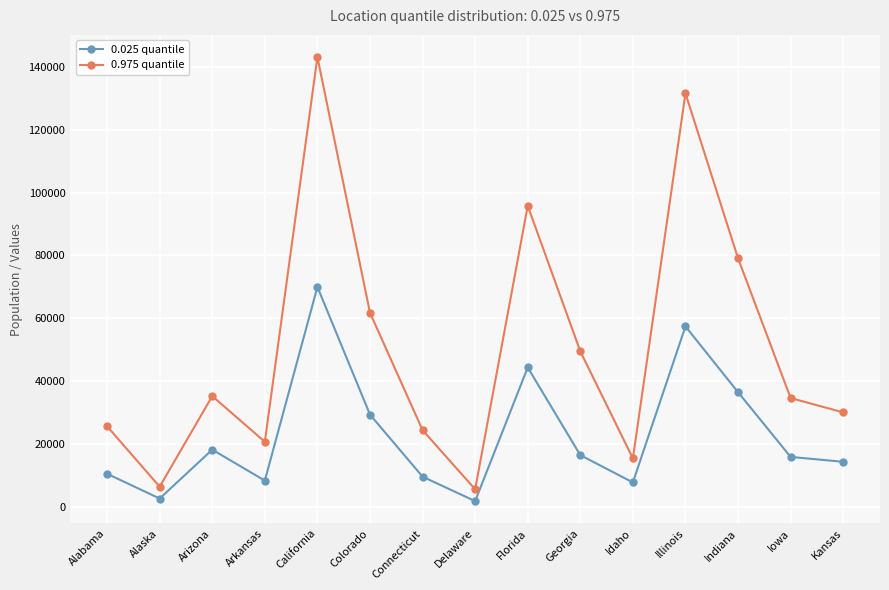

What value does the 0.975 quantile series have at Florida, to the nearest 10?

95770